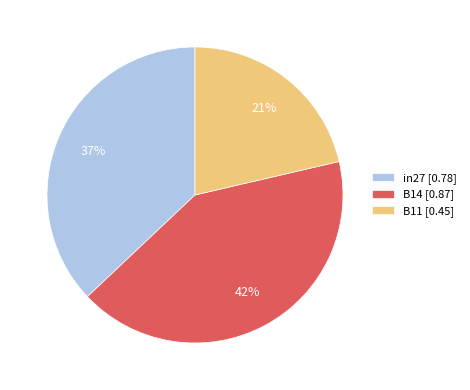

Which has a higher value, in27 or B14?

B14